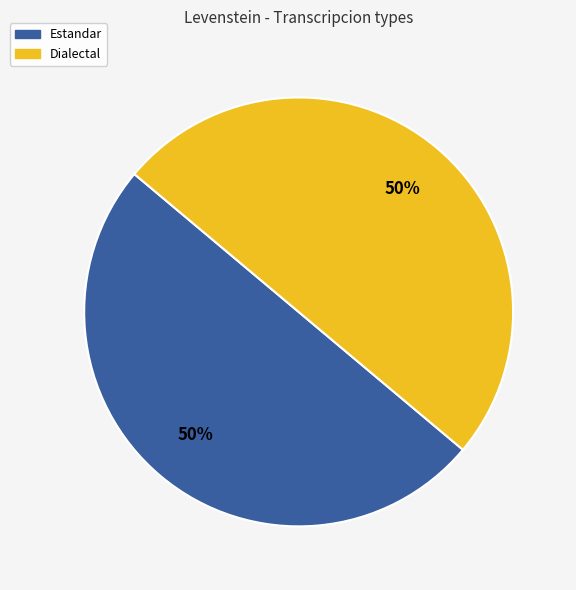

To the nearest percent, what is the average slice percentage?

50%